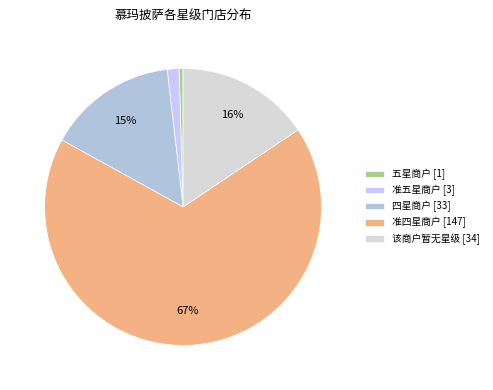

Which has a higher value, 该商户暂无星级 [34] or 准五星商户 [3]?

该商户暂无星级 [34]